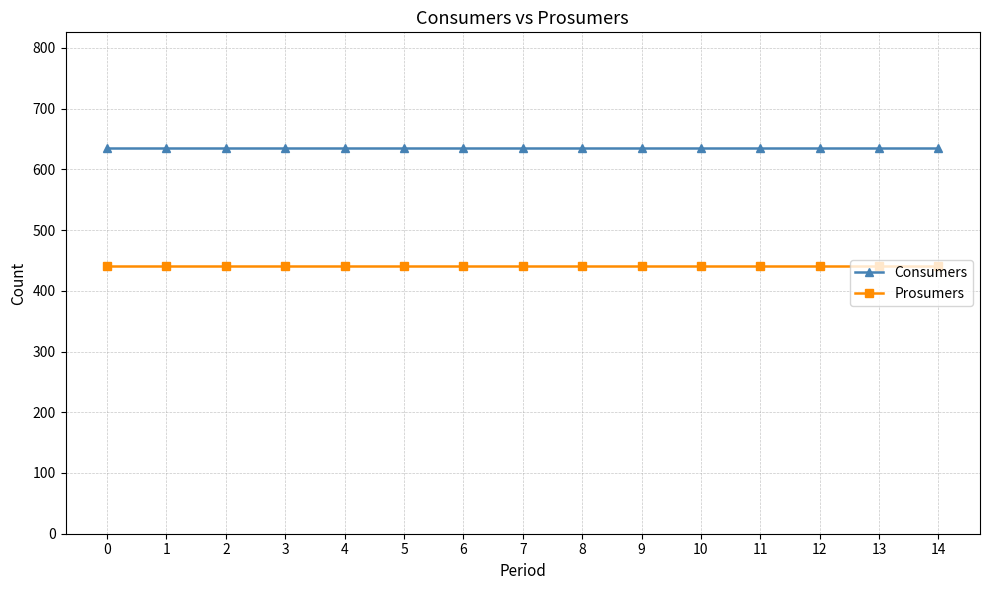

How many data points does each series have?

15